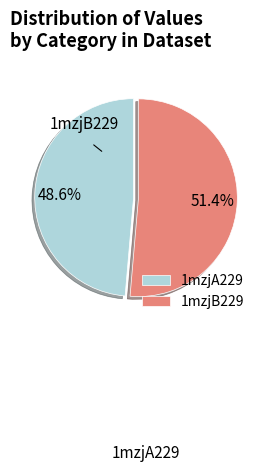

The 1mzjB229 slice represents 63% of the pie. True or false?

False